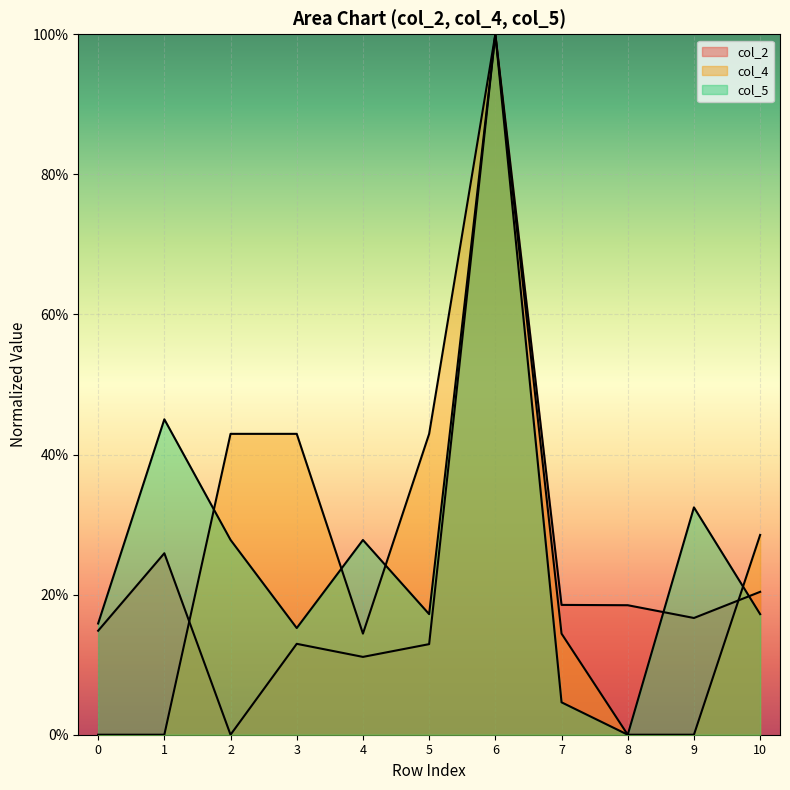

What value does the col_2 series have at 10?

0.2